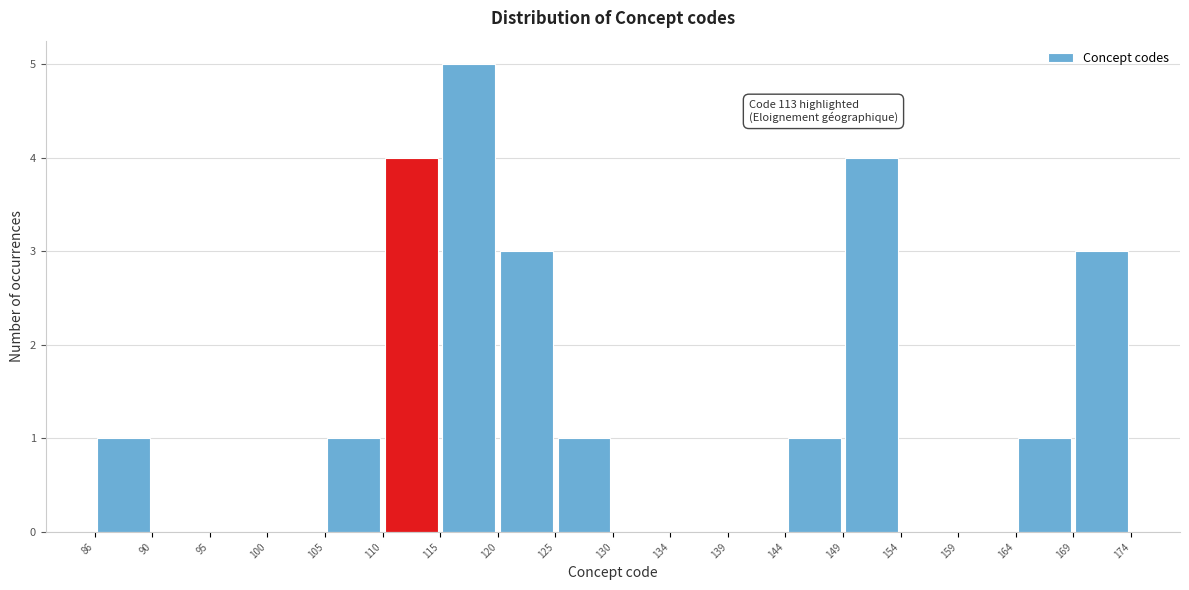

Over which range of the x-axis is the bar tallest?

115 to 120